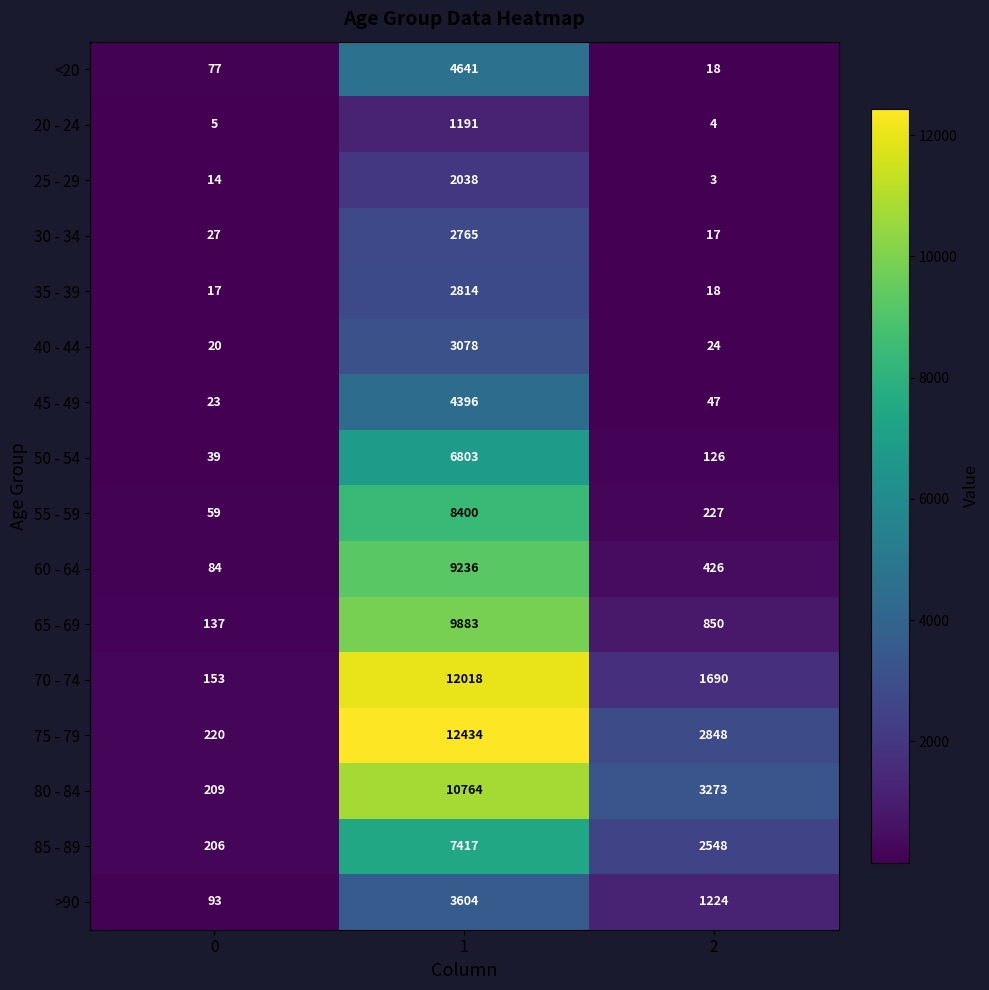

Which series changed the most between 0 and 2?

80 - 84